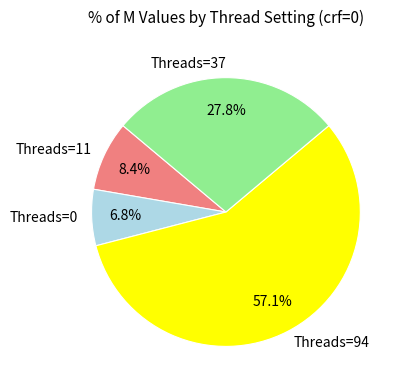

What portion of the pie excludes Threads=37?

72.2%